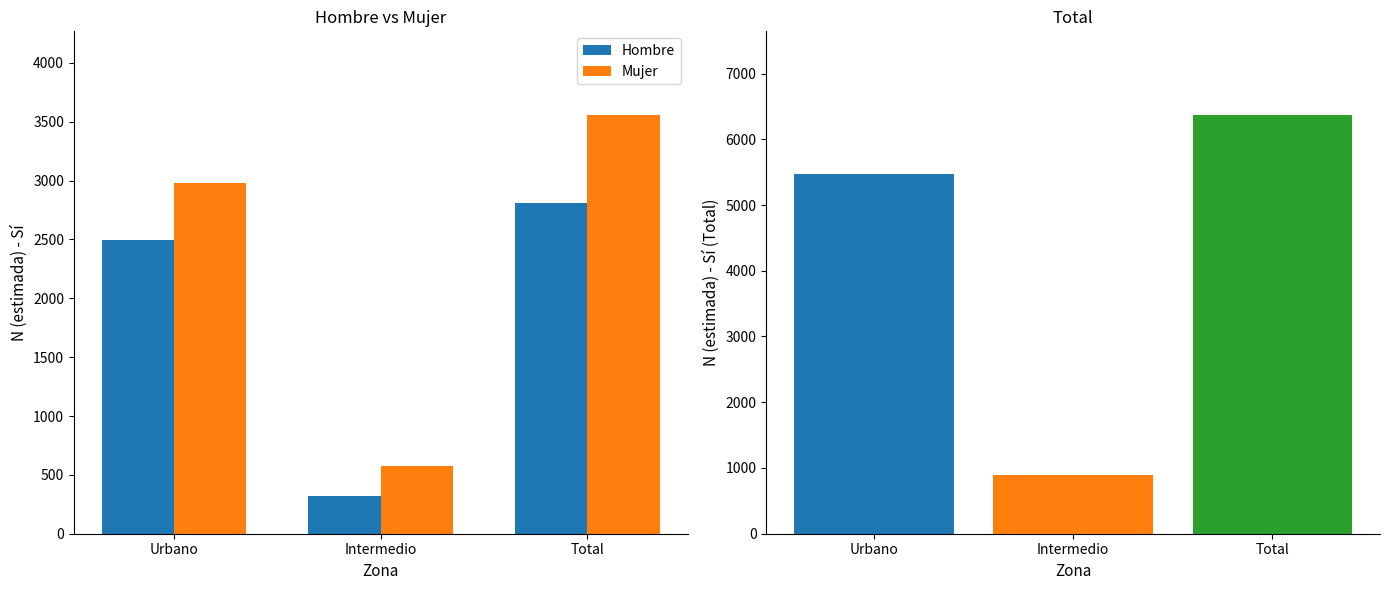

At which label does Mujer reach its peak?

Total